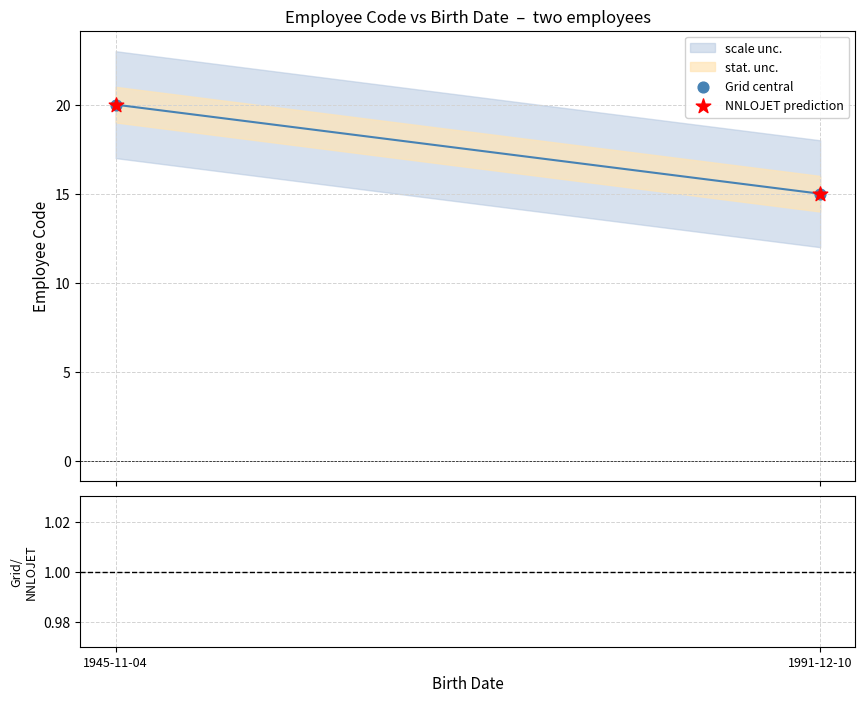

Which series has the largest total across all categories?

Grid central